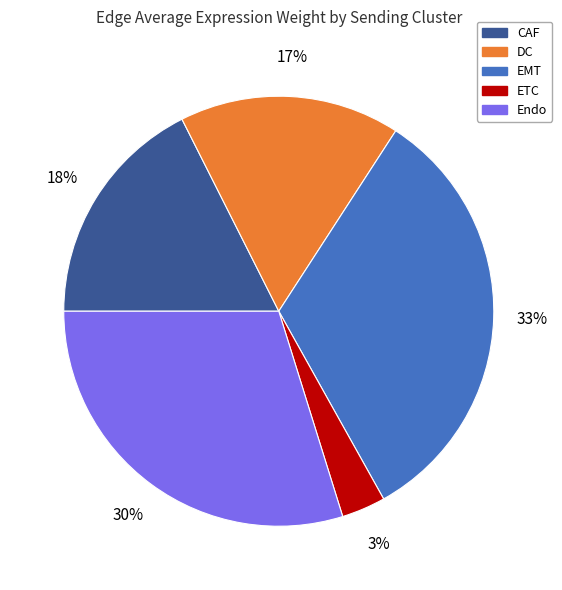

To the nearest percent, what percentage of the pie is ETC?

3%